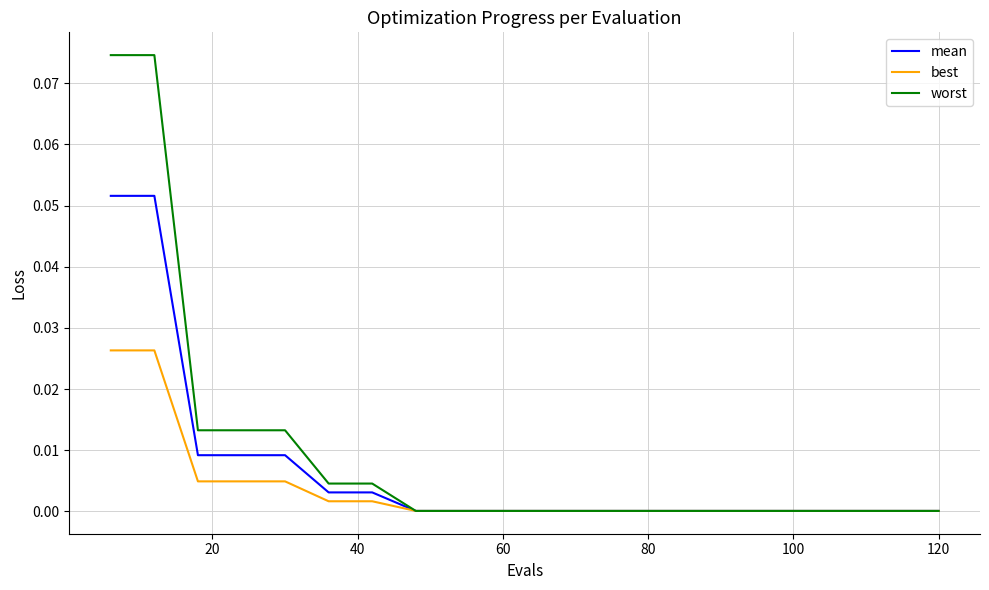

Does the chart display data point markers on the line(s)?

No